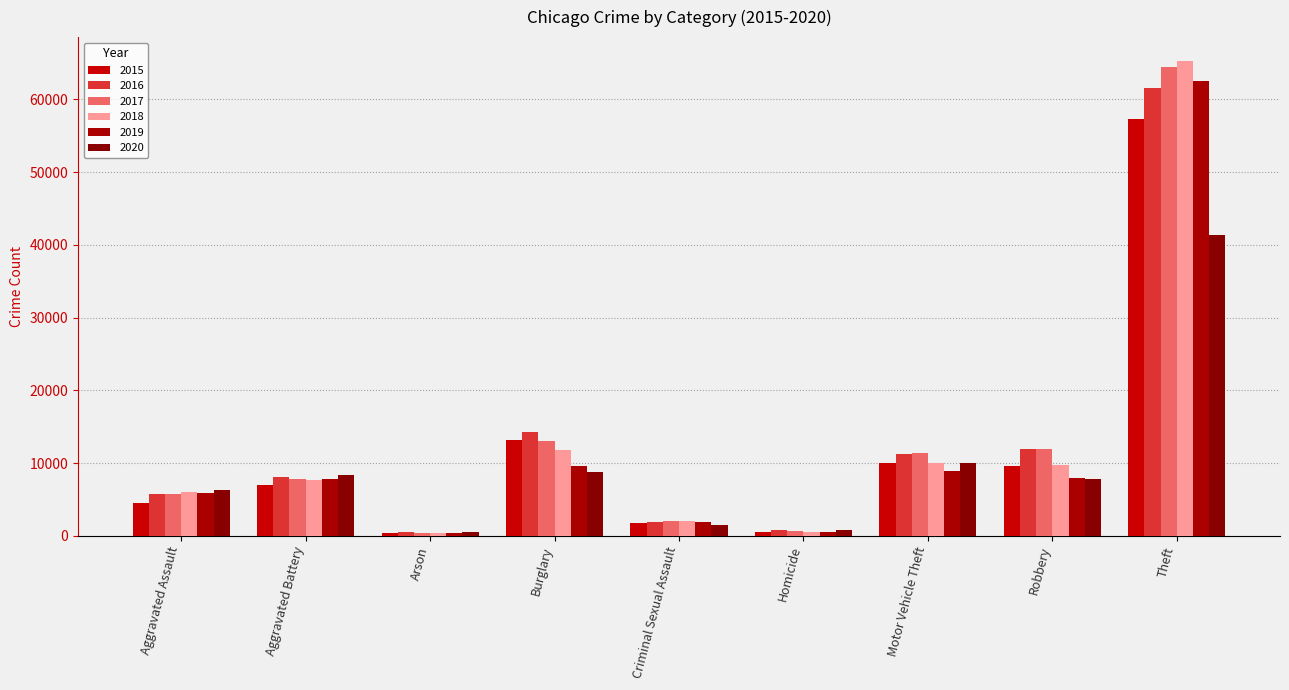

Reading left to right, what are all the values shown in this chart?

2015: 4480	7018	448	13184	1713	496	10068	9638	57353
2016: 5713	8085	515	14289	1871	786	11285	11960	61625
2017: 5793	7845	444	13001	1994	672	11380	11881	64386
2018: 6002	7734	373	11747	2054	588	9985	9681	65290
2019: 5842	7858	376	9639	1931	499	8978	7995	62498
2020: 6265	8320	588	8758	1506	787	9962	7855	41350